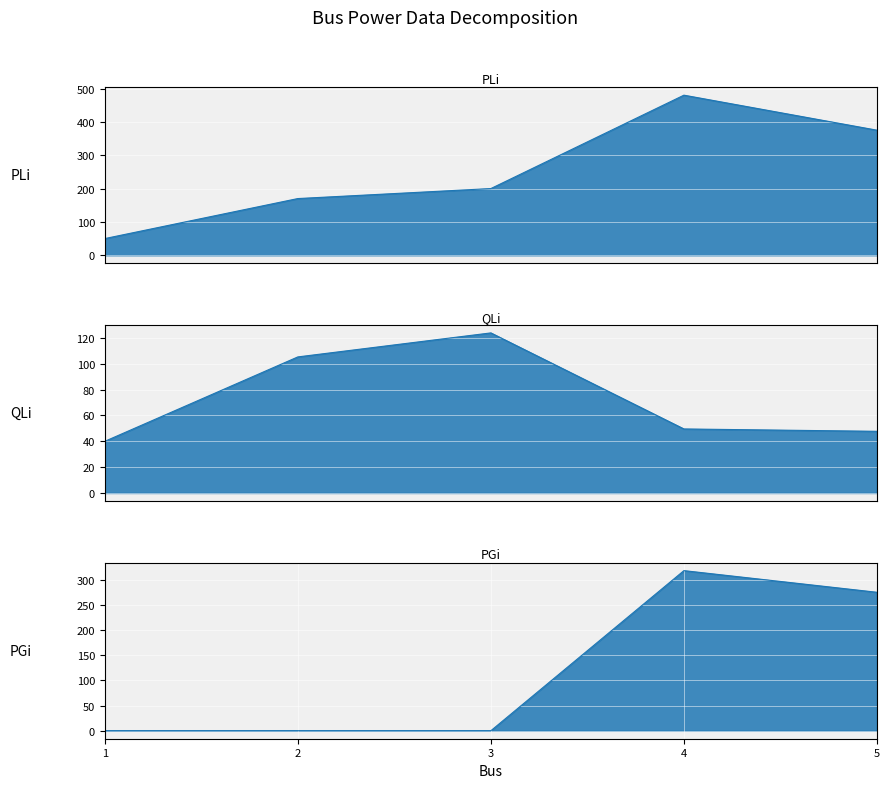

At which category does PGi reach its first local peak?

4